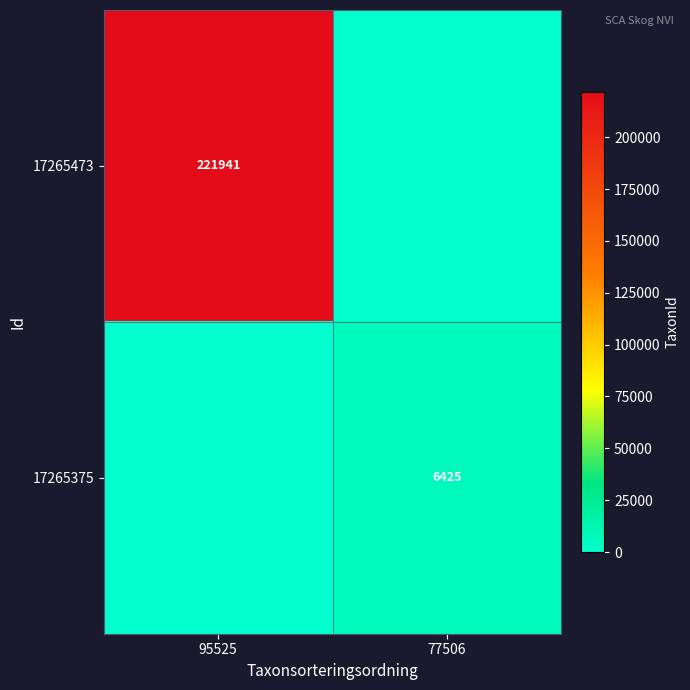

What is the spread (max minus min) of values at 95525?

221941